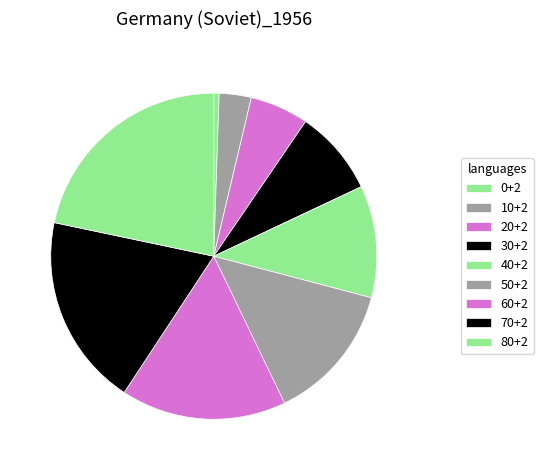

How many segments does this pie chart have?

9